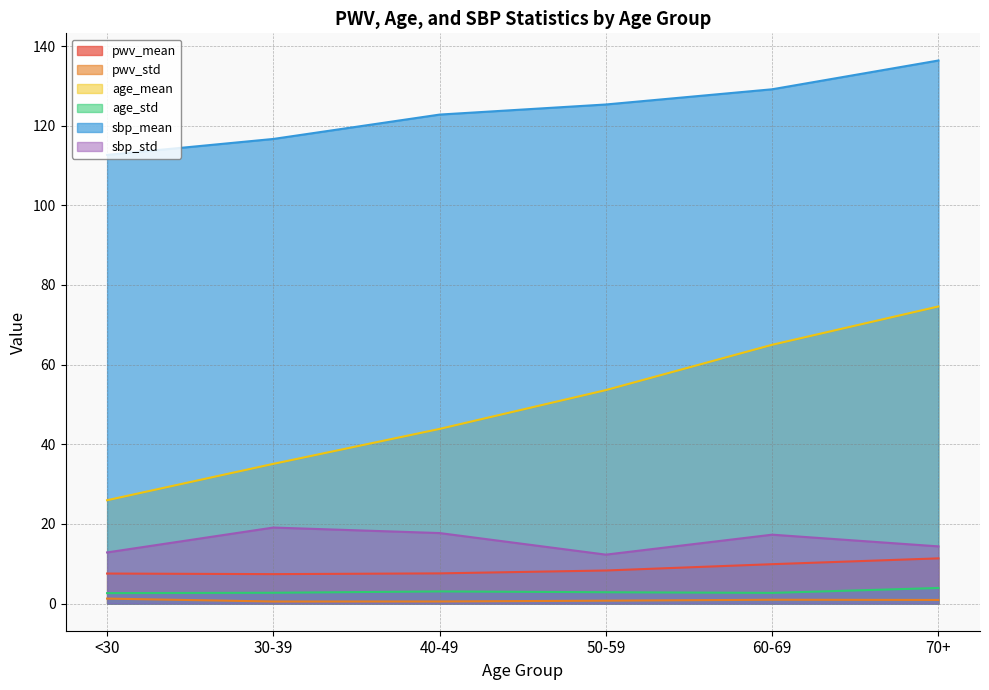

What is the minimum value for sbp_mean?

112.7